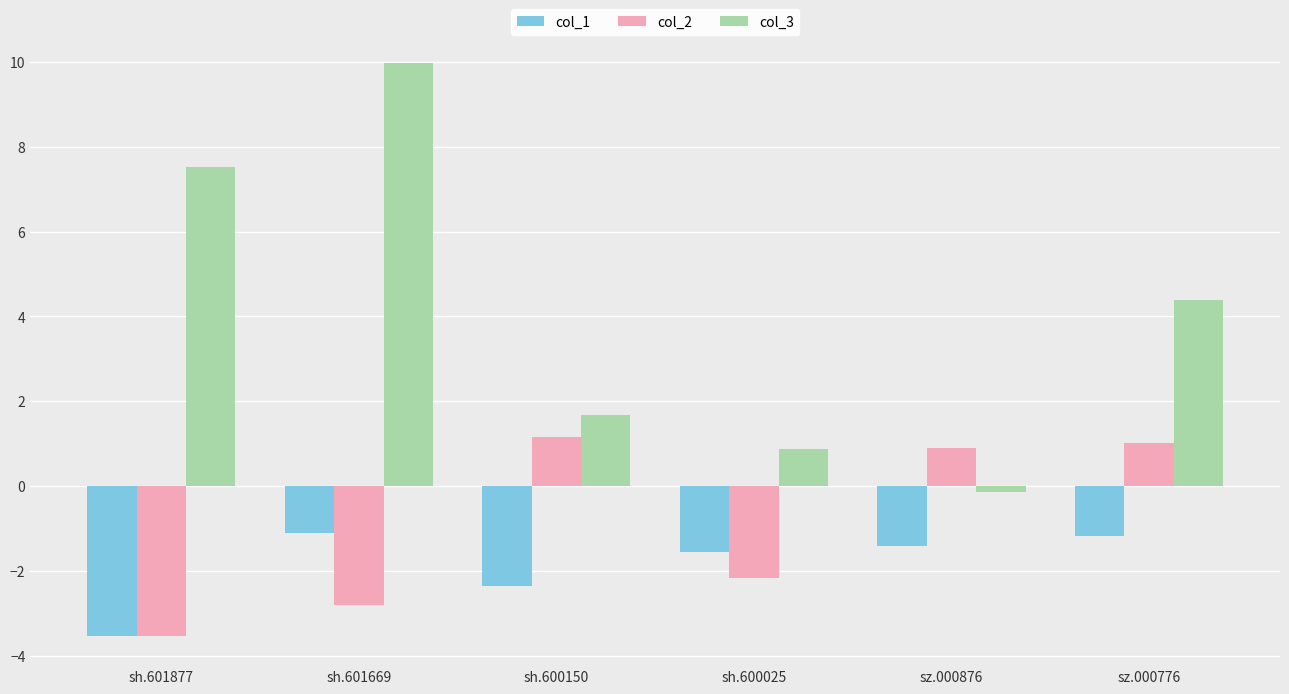

What position from the right is sh.600150?

4